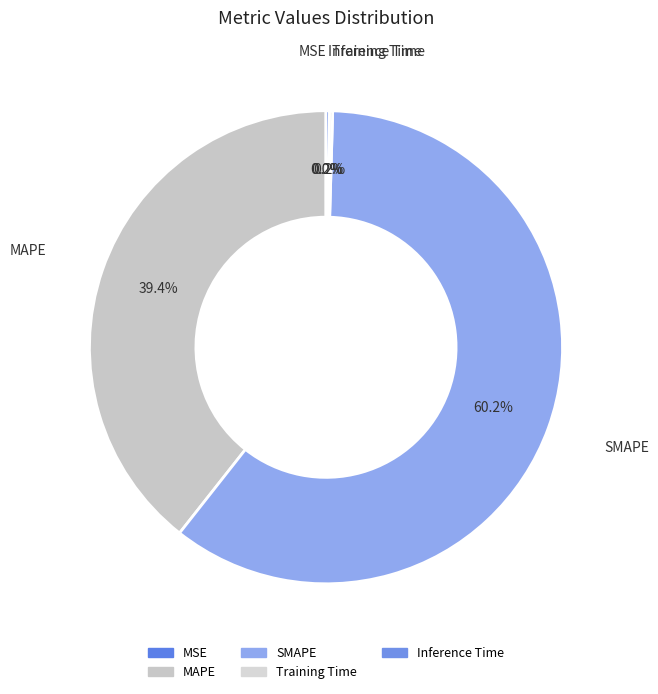

Between Training Time and MAPE, which is larger?

MAPE